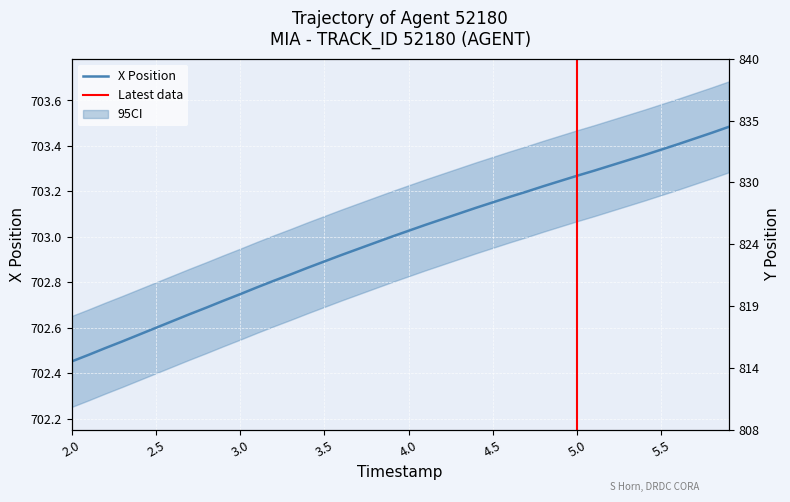

What is the sum of all X values?

28119.7